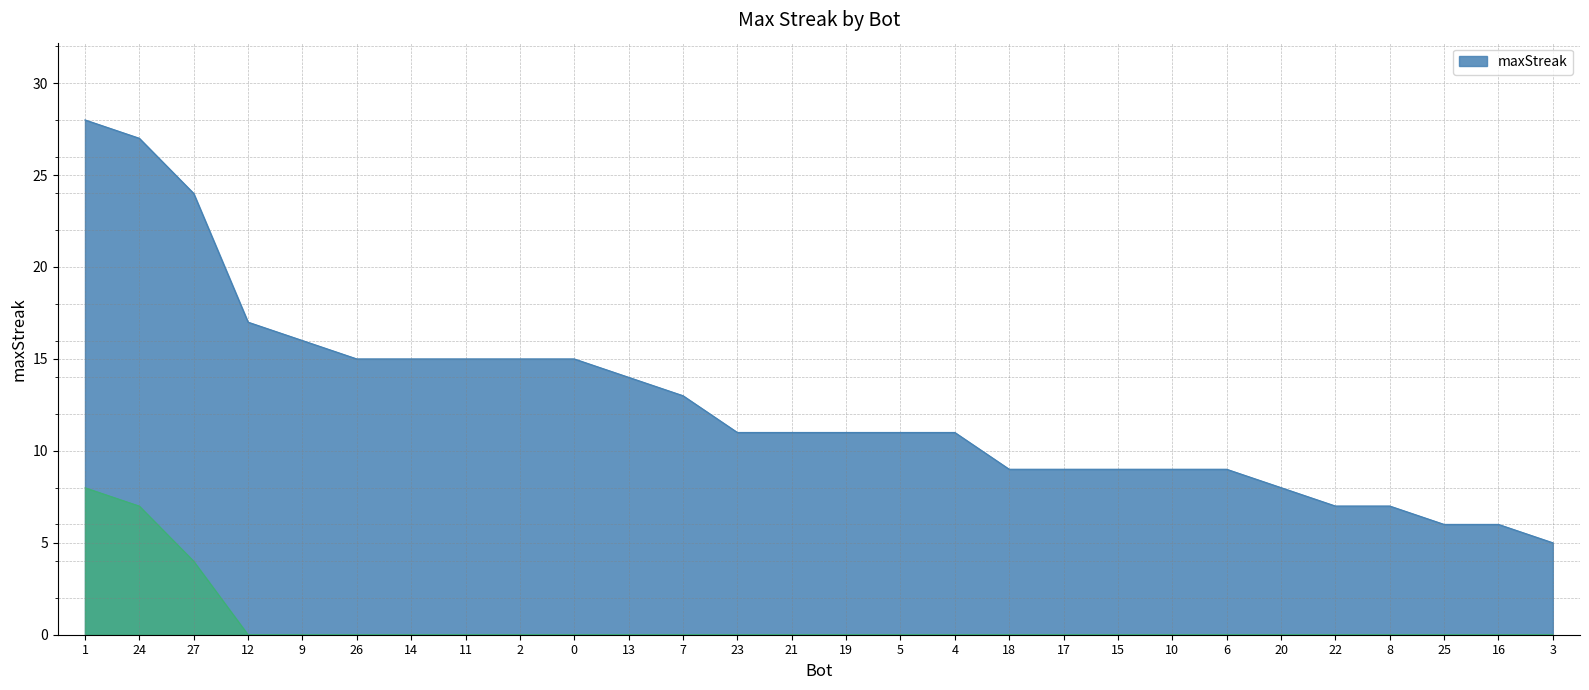

Reading right to left, list all the values displayed in this chart.

3=5	16=6	25=6	8=7	22=7	20=8	6=9	10=9	15=9	17=9	18=9	4=11	5=11	19=11	21=11	23=11	7=13	13=14	0=15	2=15	11=15	14=15	26=15	9=16	12=17	27=24	24=27	1=28